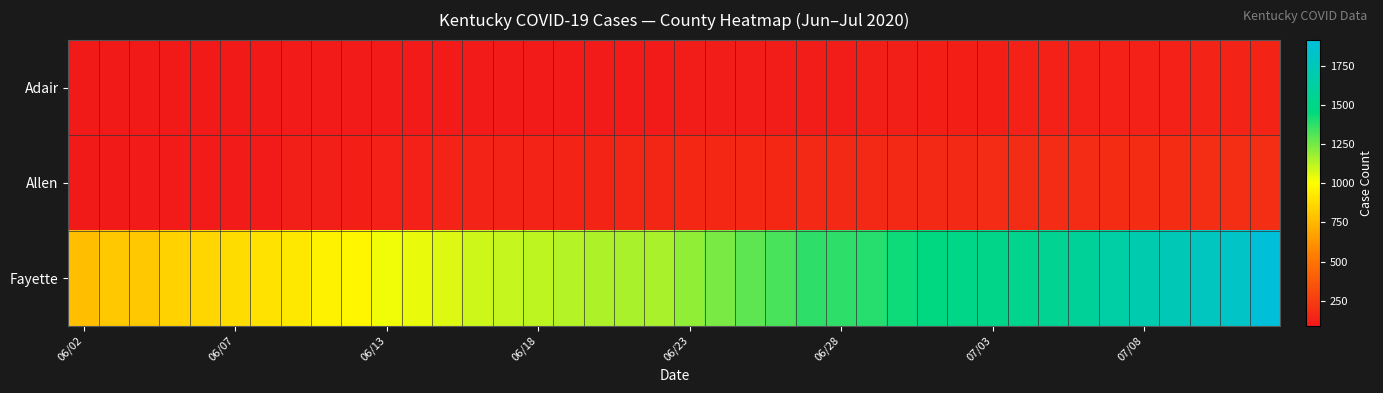

Which series has the largest total across all categories?

Fayette